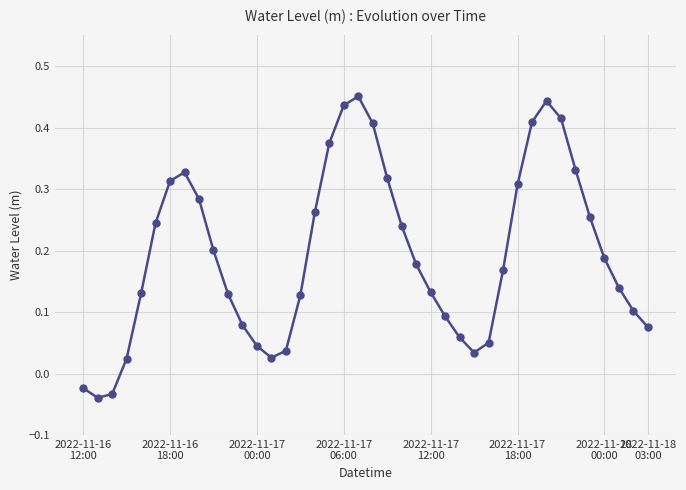

How many points are higher than both their immediate neighbors (excluding endpoints)?

3